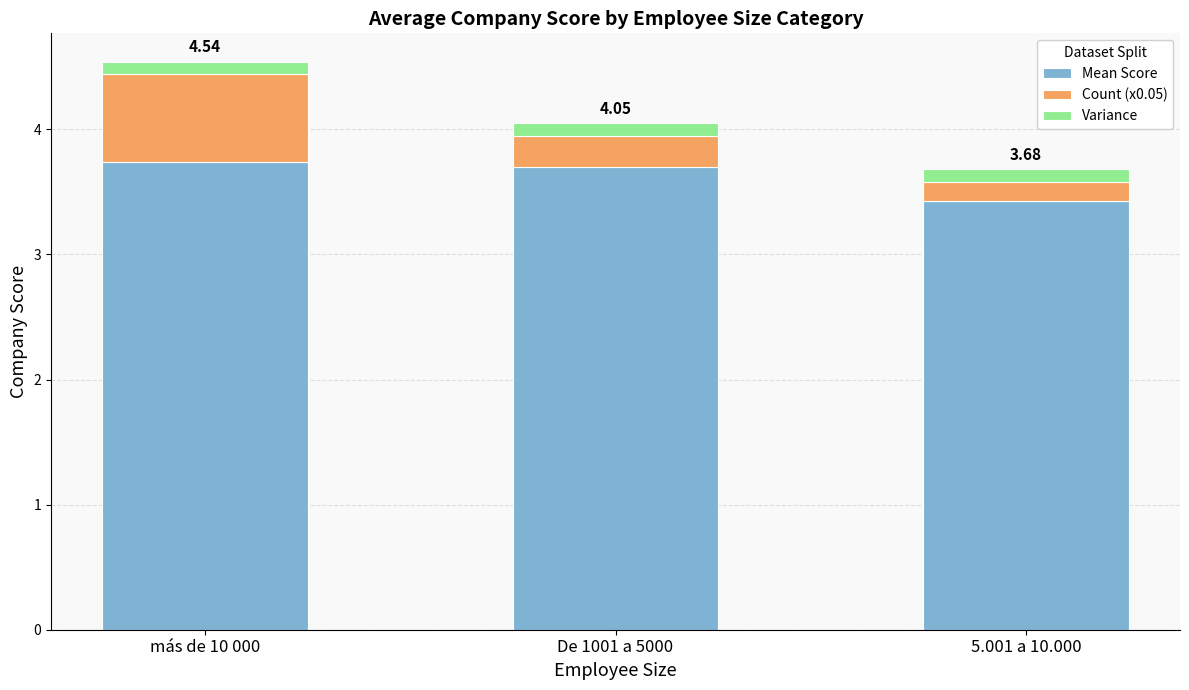

What are all the series names shown in the legend?

Mean Score, Count (x0.05), Variance